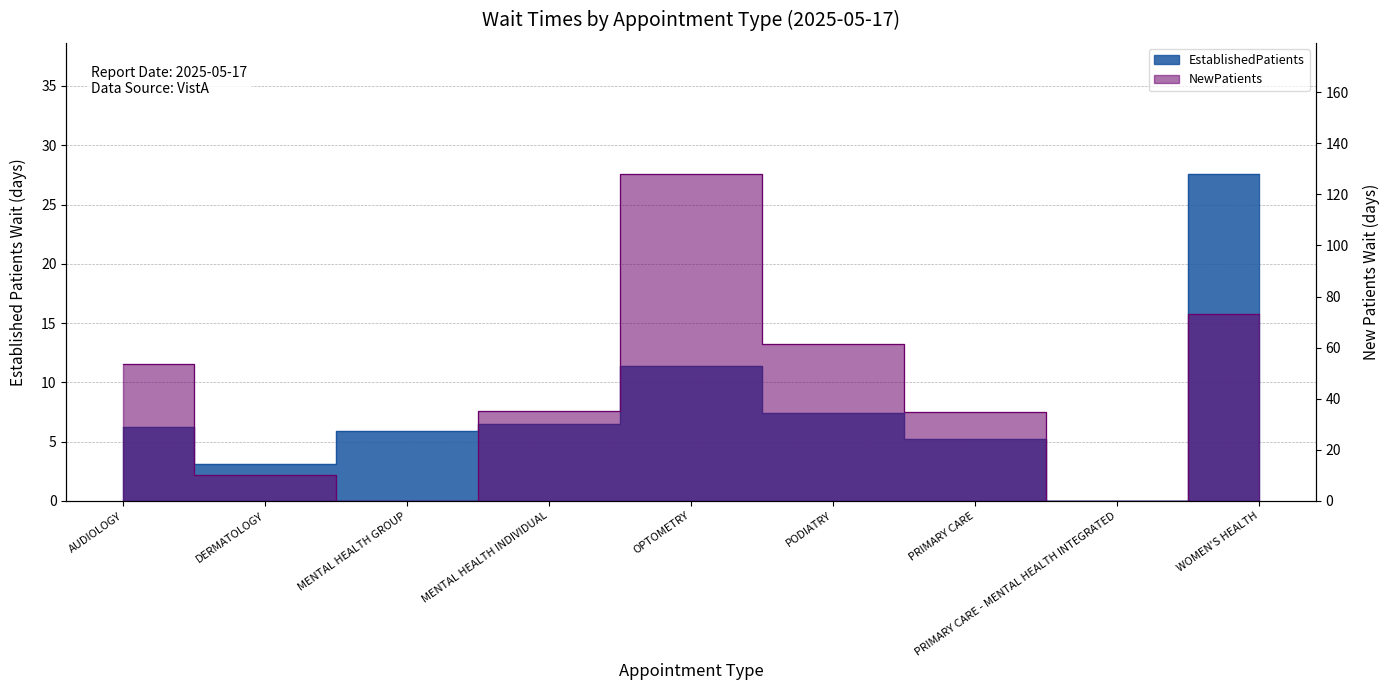

True or false: EstablishedPatients and NewPatients intersect in this chart.

True